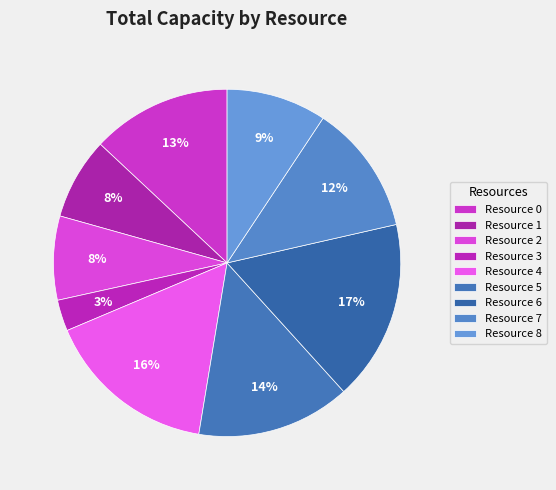

How many segments does this pie chart have?

9